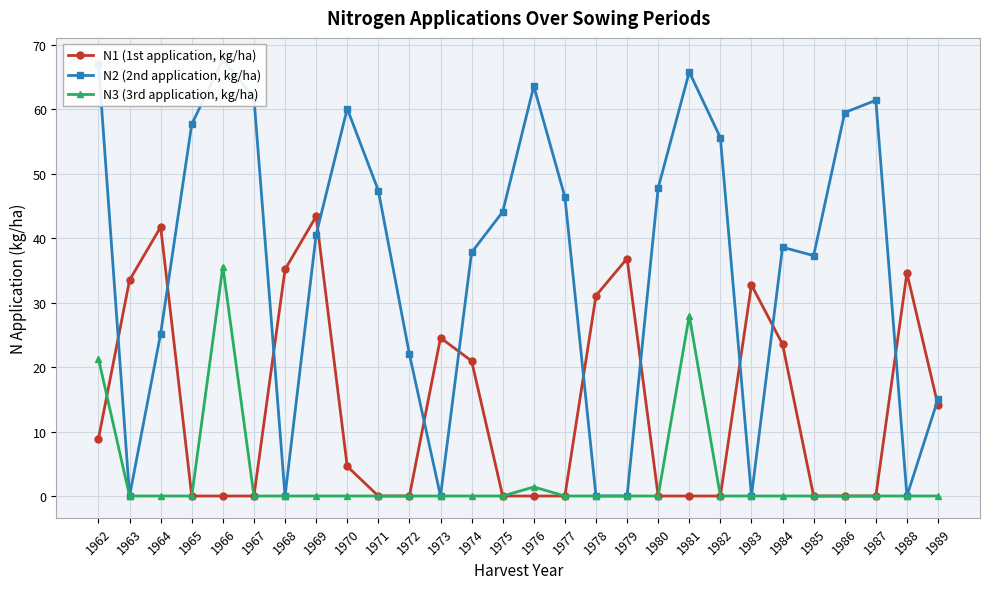

How many series are shown in this chart?

3